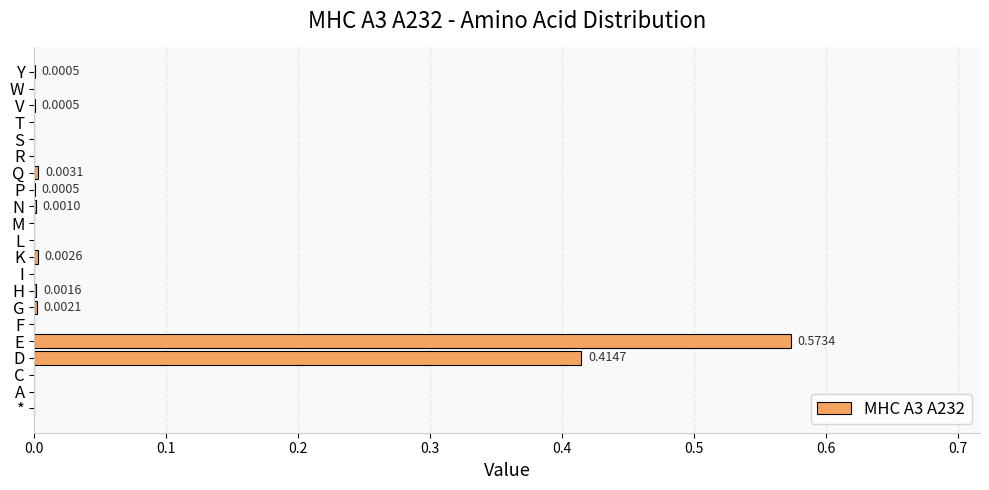

Between G and E, which is larger?

E